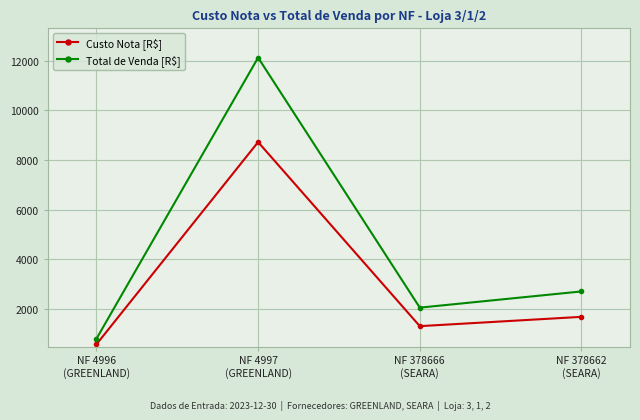

In Total de Venda [R$], how many points are lower than both neighbors (excluding endpoints)?

1